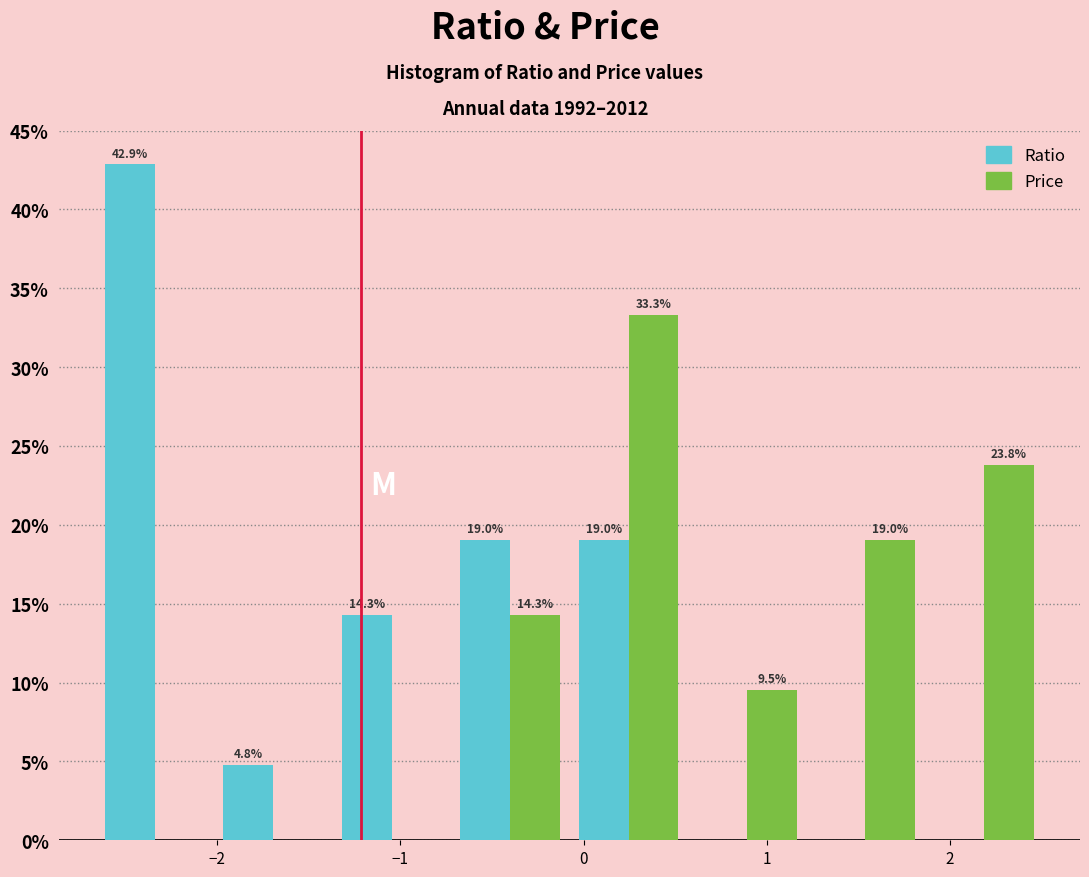

In the Ratio series, which range on the x-axis has the tallest bar?

-2.7 to -2.0